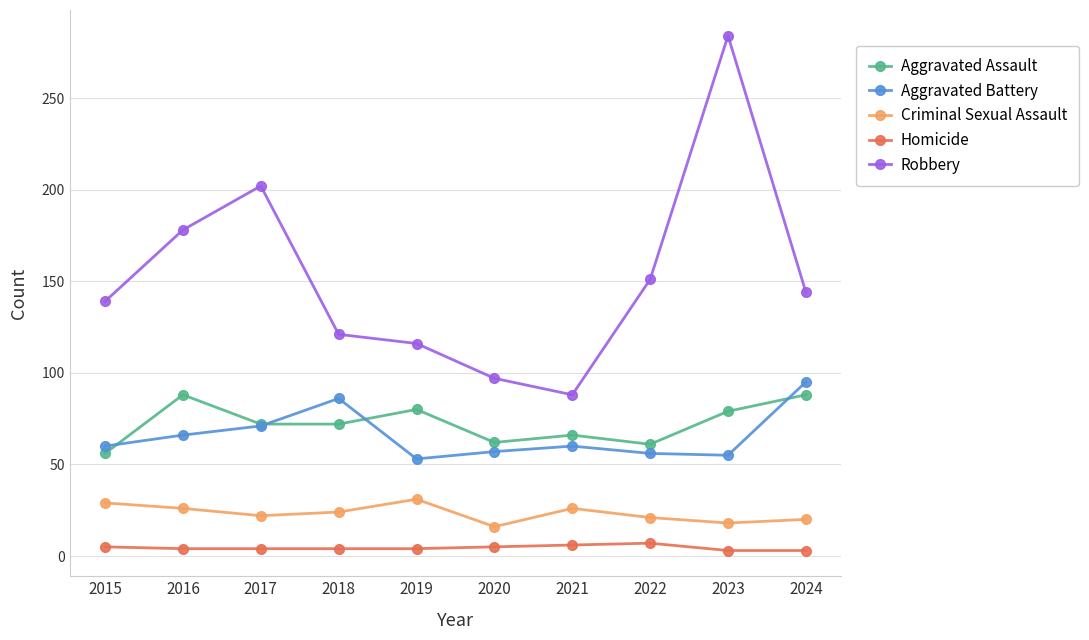

Is this an area chart (filled region under the line)?

No